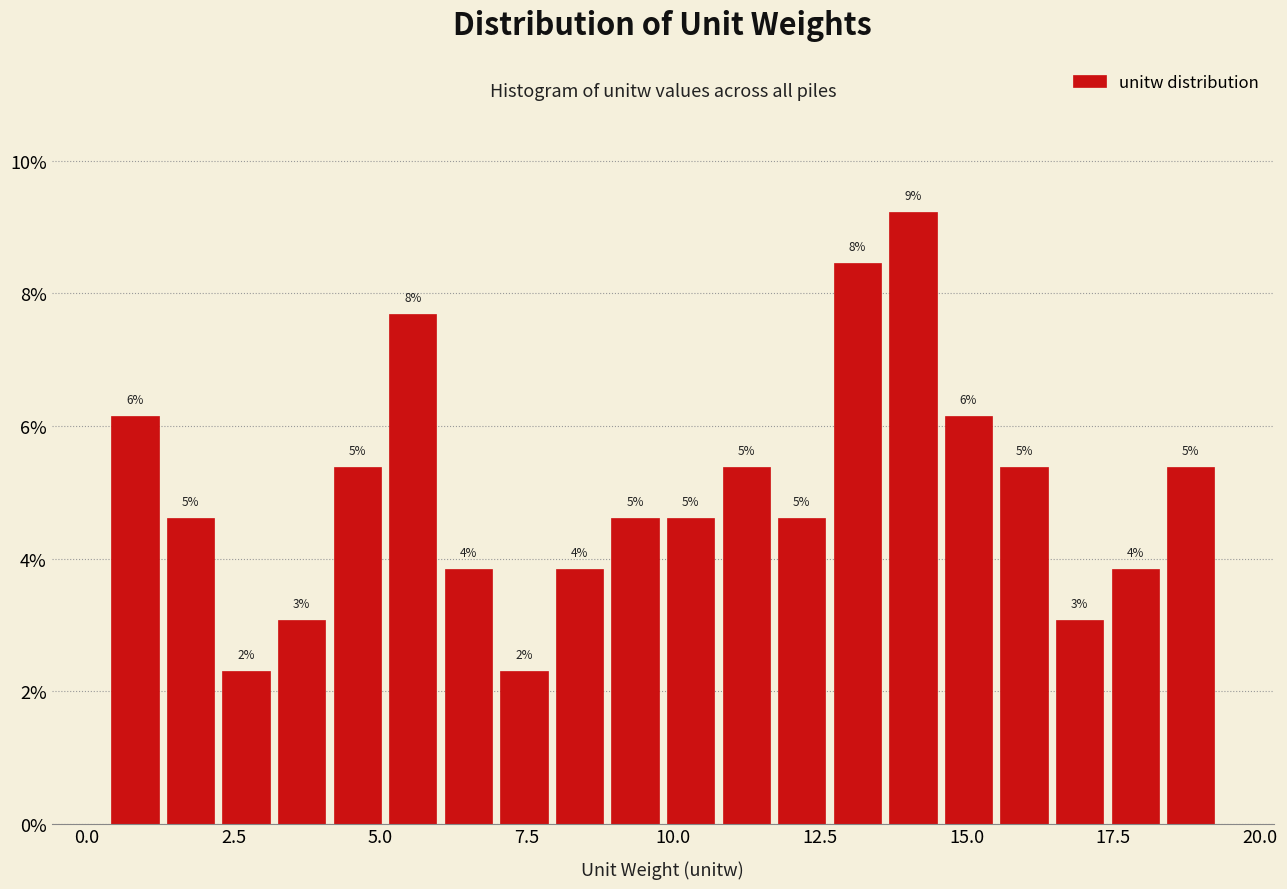

Read against the x-axis, roughly where is the centre of the tallest bar?

14.0